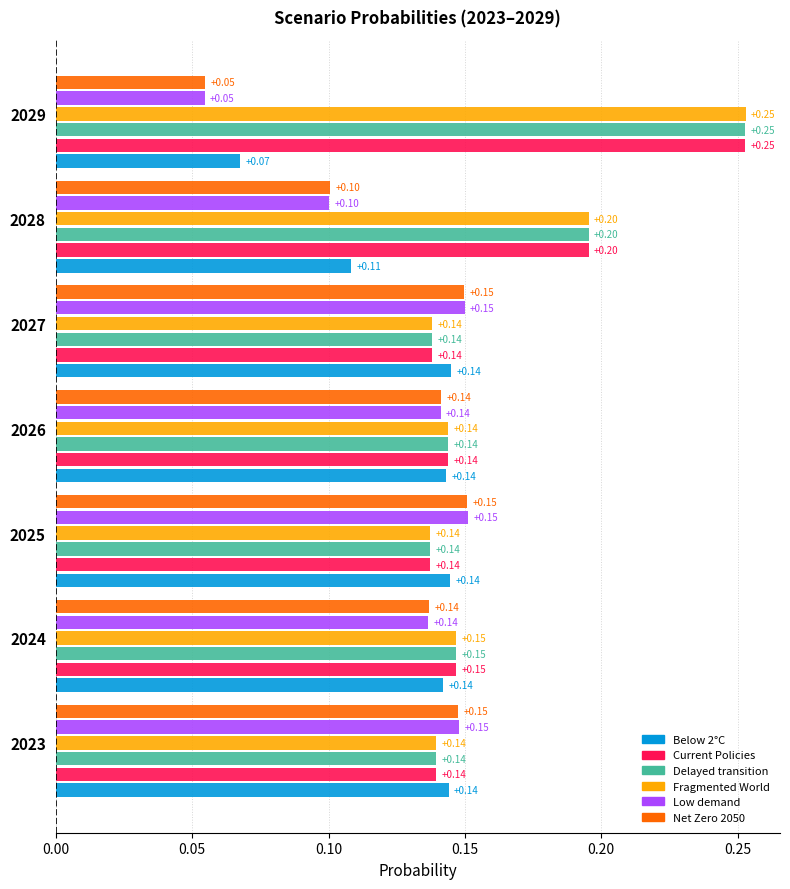

Is the value of Net Zero 2050 at 2029 greater than the value of Low demand at 2026?

No